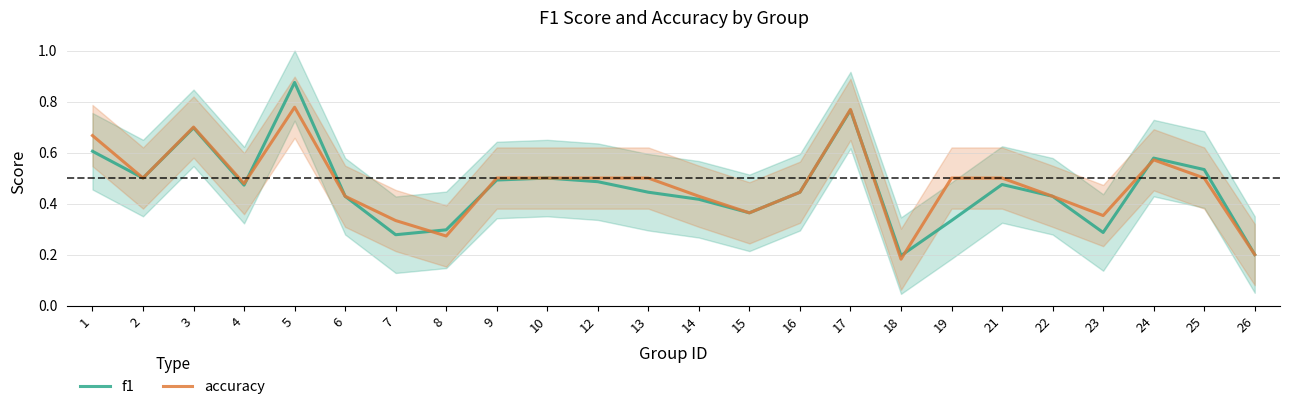

How many interior local peaks does the f1 series have?

6